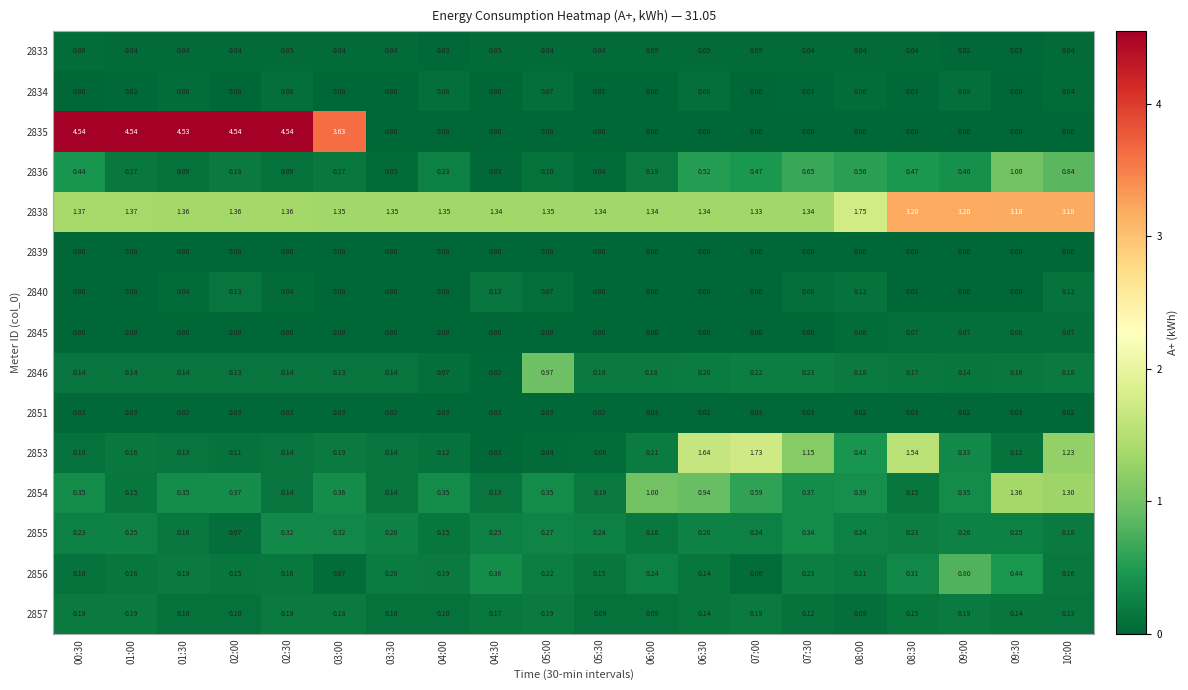

Between 02:30 and 05:00, which series saw the biggest shift?

2835